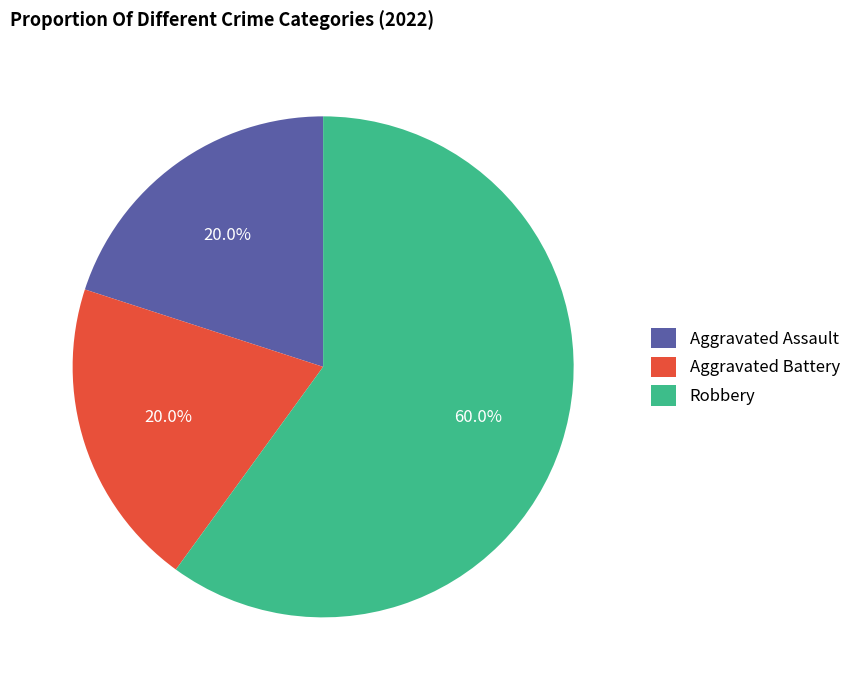

What is the largest slice in the pie chart?

Robbery